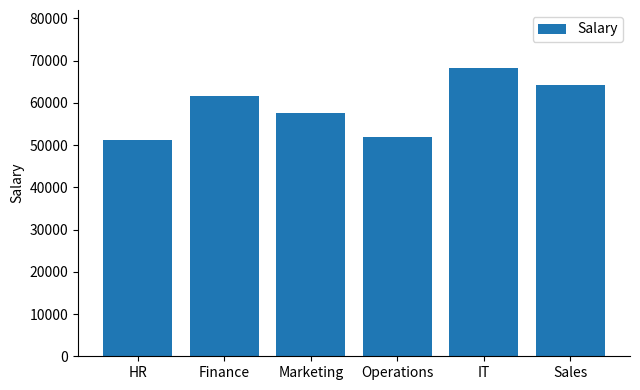

Are the bars horizontal?

No